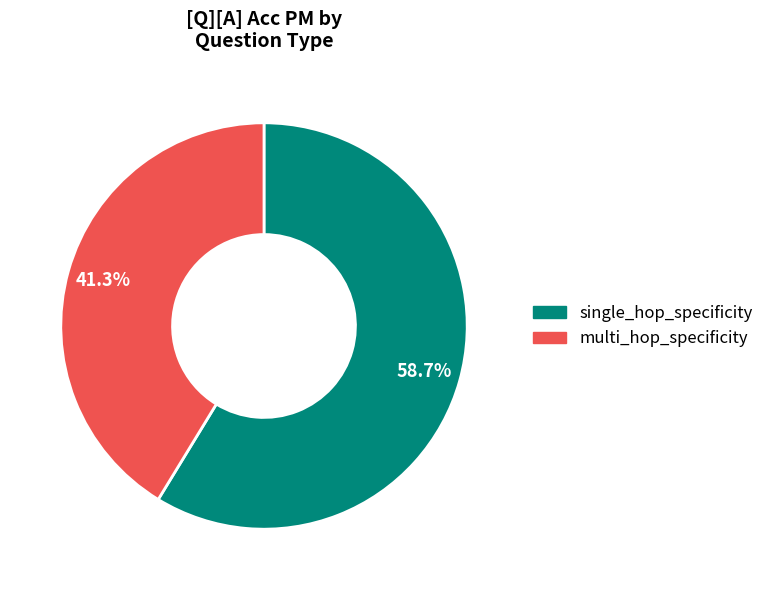

What portion of the pie excludes multi_hop_specificity?

58.7%